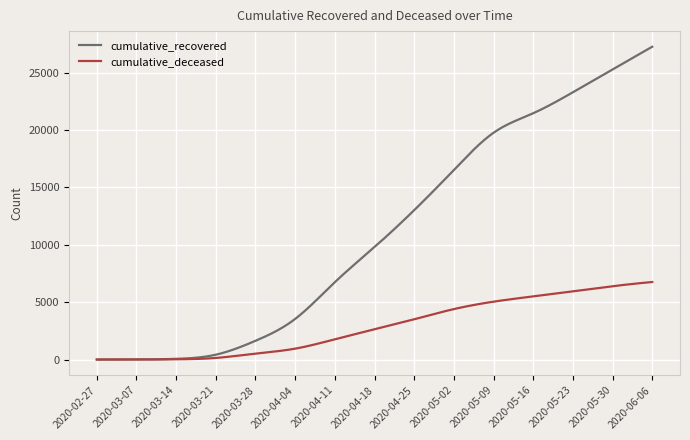

Which series has the largest range (max minus min)?

cumulative_recovered